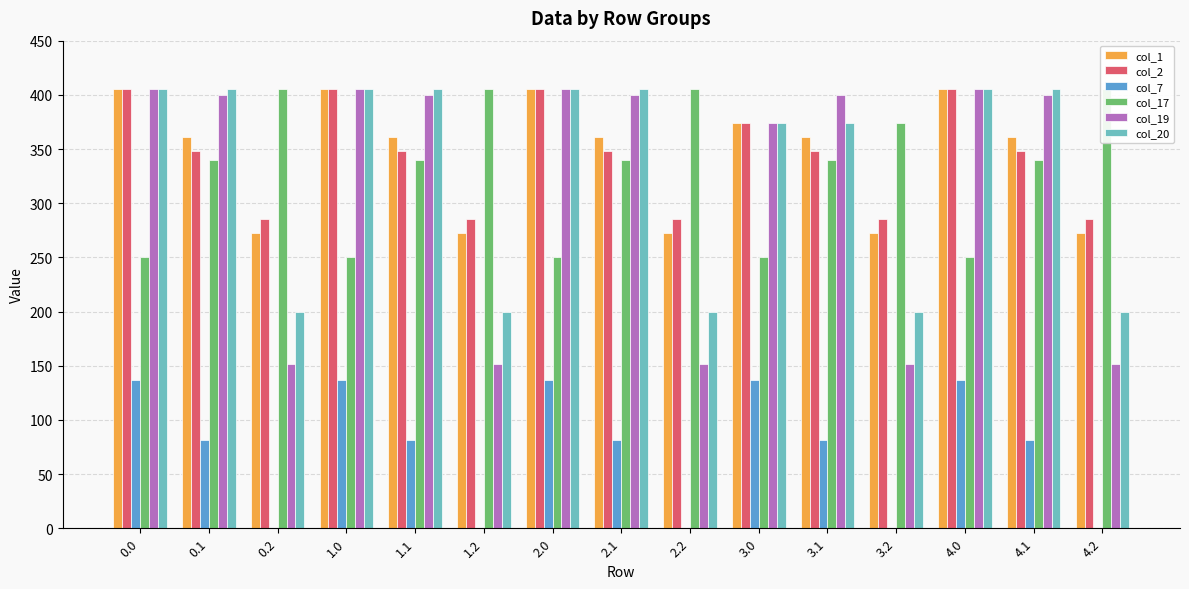

What is the difference between the col_20 values at 0.0 and 2.2?

205.8